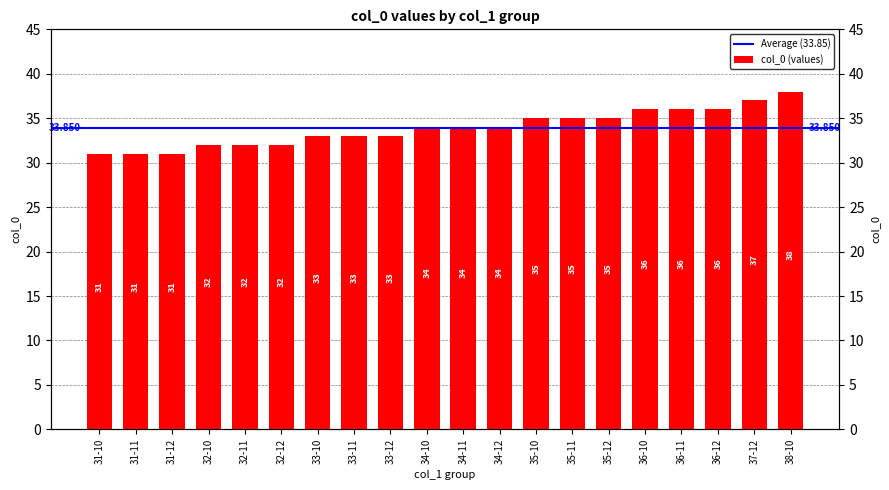

How many bars are there in total?

20